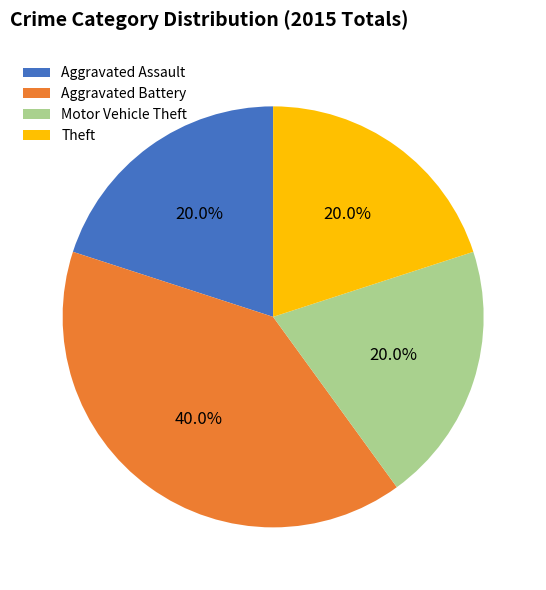

Is there a majority slice in this chart?

No